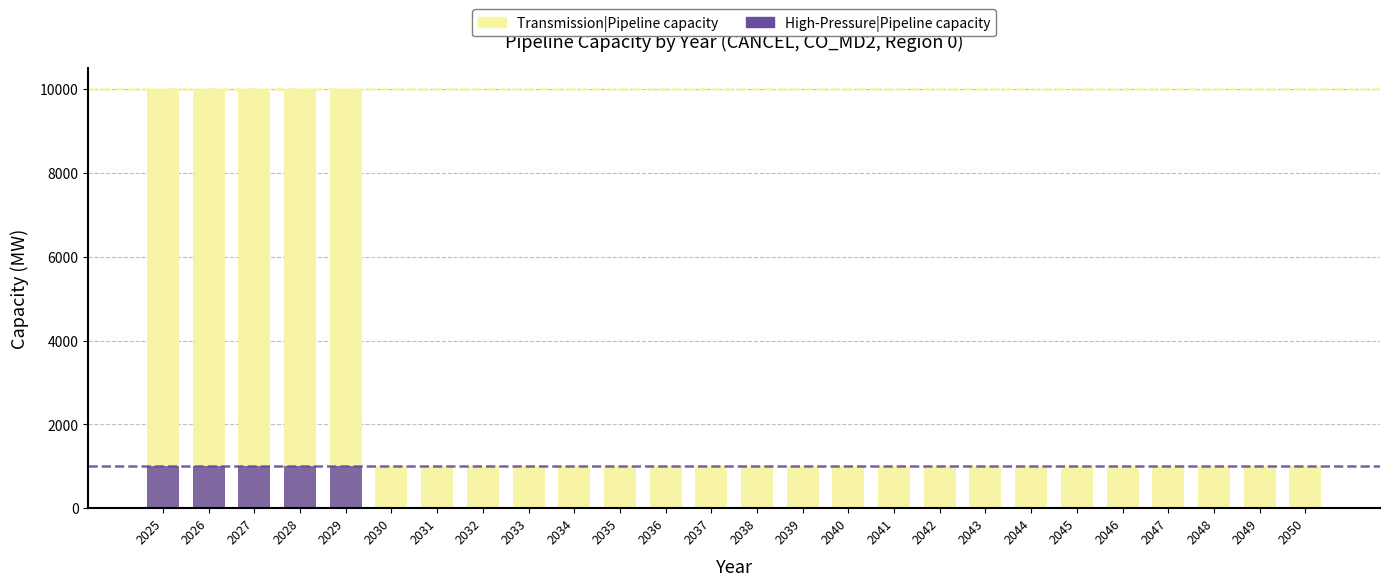

Reading left to right, extract all data points from this chart.

Transmission|Pipeline capacity: 10000.0	10000.0	10000.0	10000.0	10000.0	1000.0	1000.0	1000.0	1000.0	1000.0	1000.0	1000.0	1000.0	1000.0	1000.0	1000.0	1000.0	1000.0	1000.0	1000.0	1000.0	1000.0	1000.0	1000.0	1000.0	1000.0
High-Pressure|Pipeline capacity: 1000.0	1000.0	1000.0	1000.0	1000.0	1.2	1.2	1.2	1.2	1.2	1.2	1.2	1.2	1.2	1.2	1.2	1.2	1.2	1.2	1.2	1.2	1.2	1.2	1.2	1.2	1.2